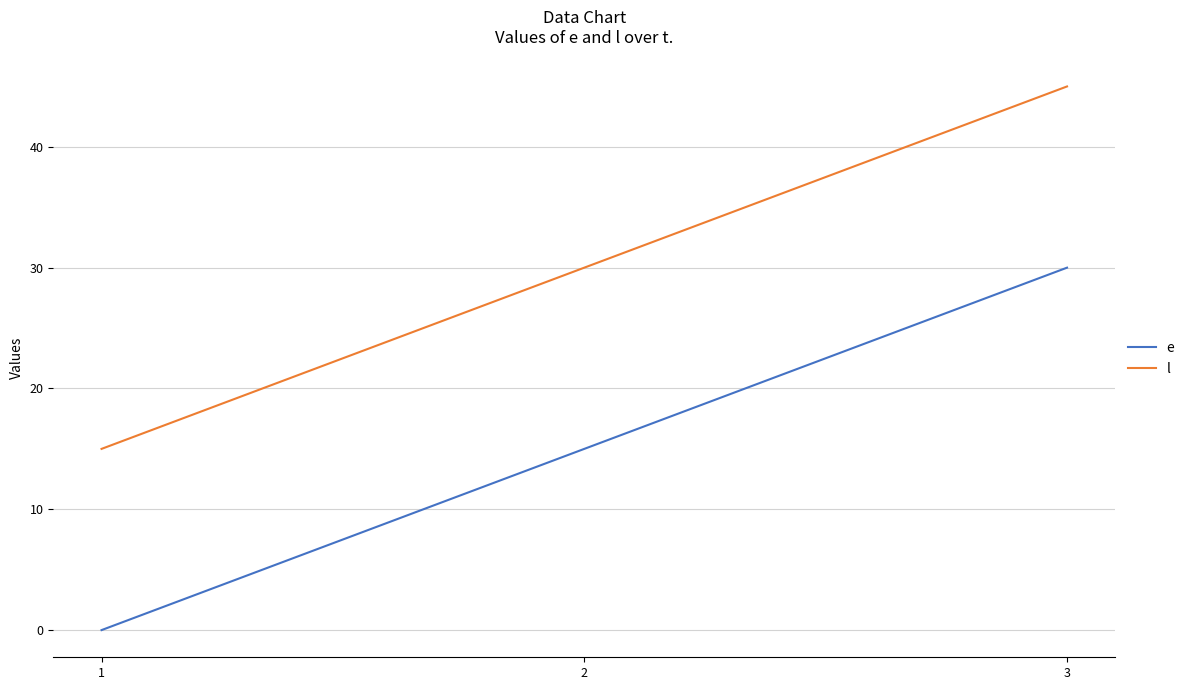

How many values in the l series are below 30?

1